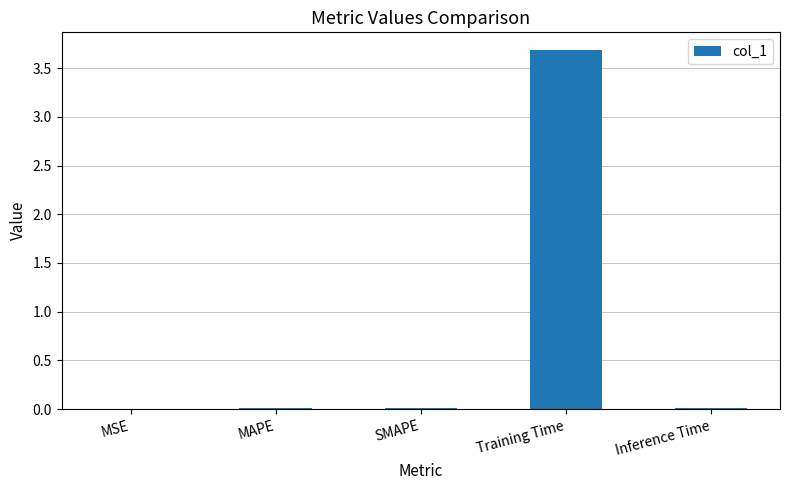

How many distinct data groups are displayed?

1